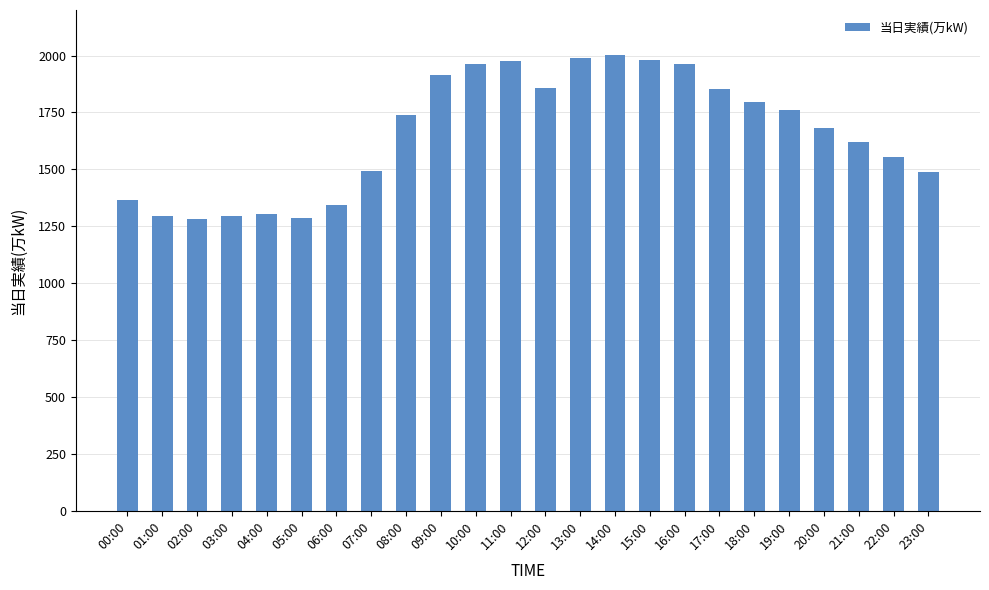

Approximately how many times larger is the value at 07:00 compared to 00:00?

1.1